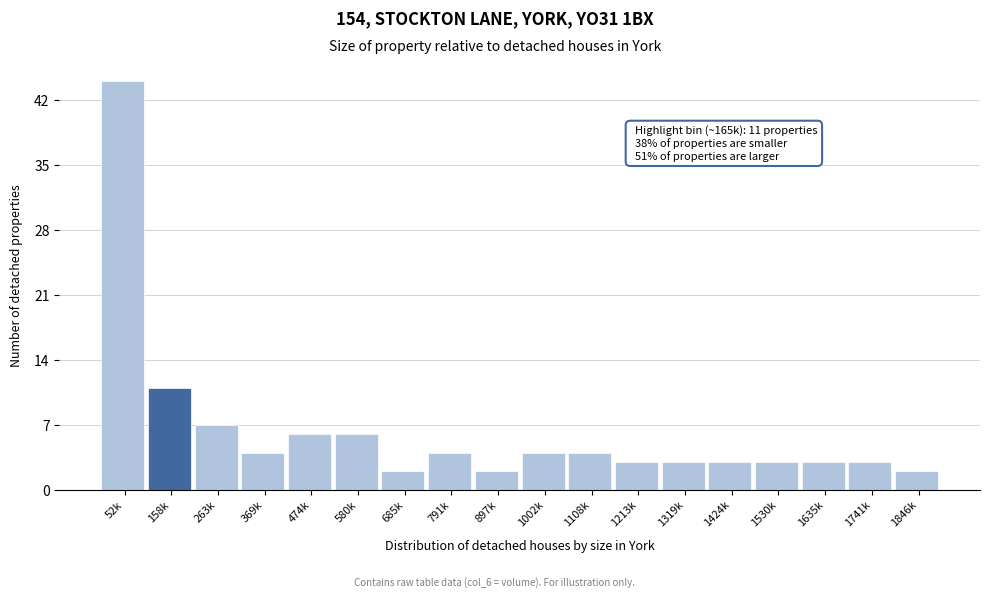

Reading left to right, what are all the values shown in this chart?

44	11	7	4	6	6	2	4	2	4	4	3	3	3	3	3	3	2